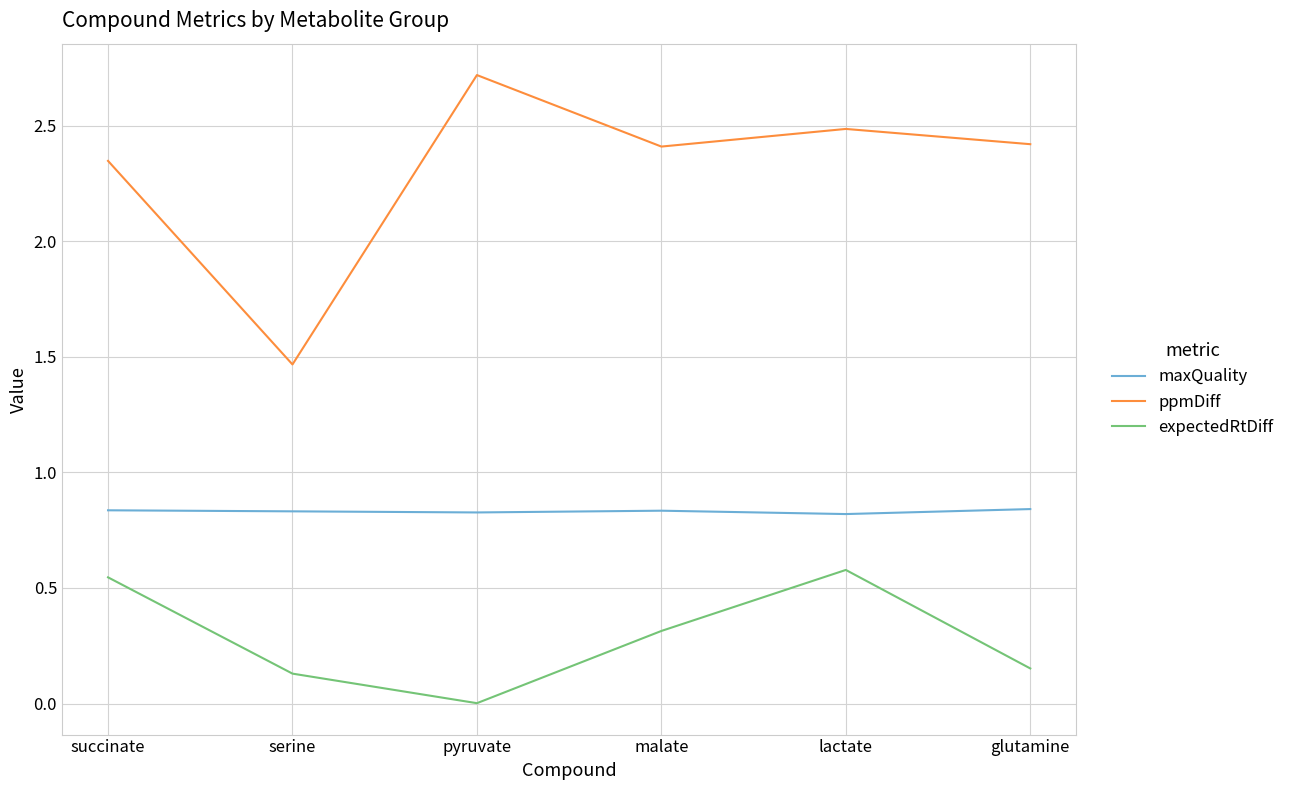

At which label does ppmDiff reach its peak?

pyruvate